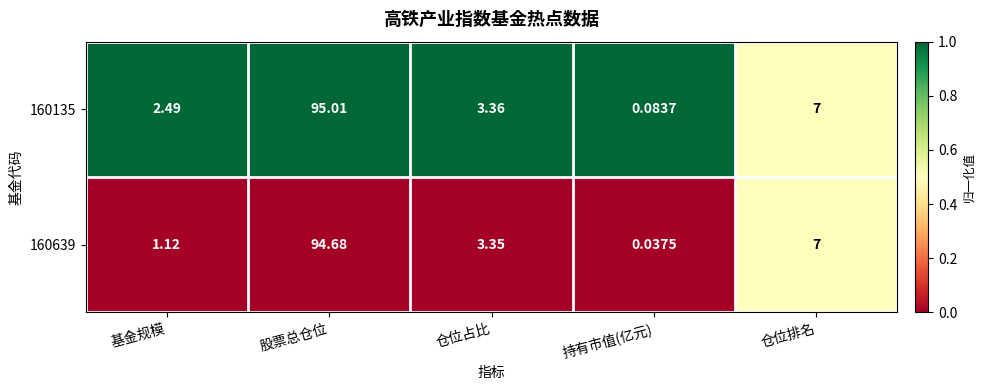

At which category is the sum across all series the highest?

股票总仓位